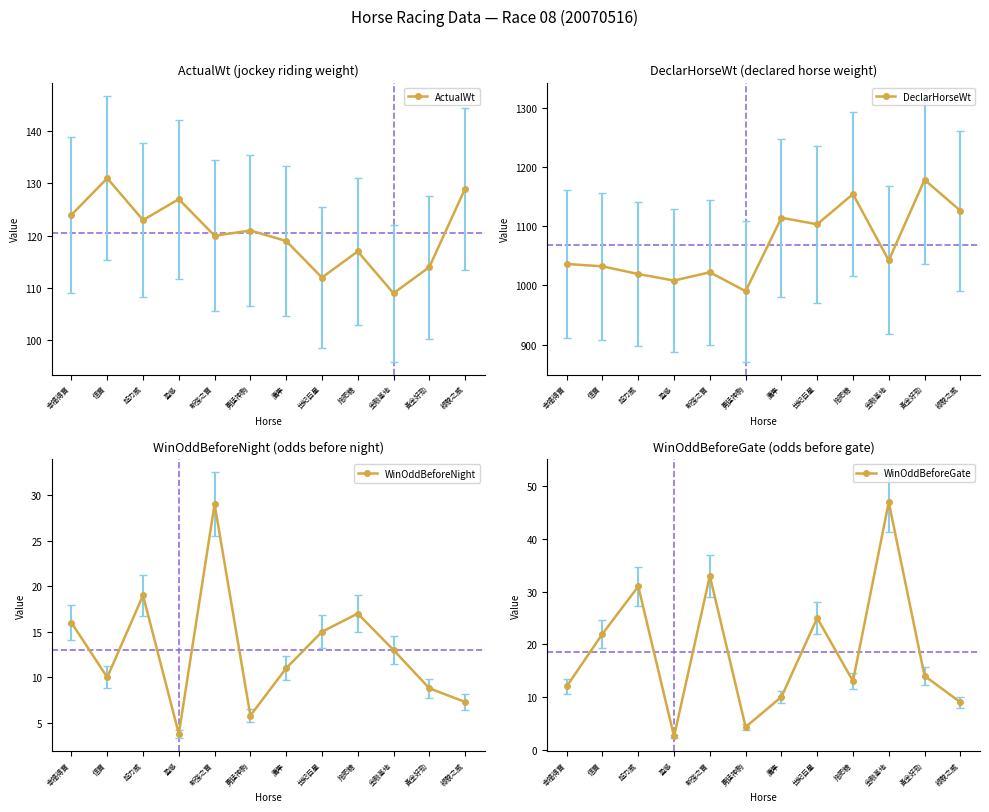

Reading left to right, list all the values displayed in this chart.

ActualWt: 幸福得寶=124.0	信寶=131.0	超力威=123.0	盈感=127.0	新強之寶=120.0	勇猛神駒=121.0	鷹隼=119.0	世紀巨星=112.0	拖肥糖=117.0	金融基地=109.0	黃金好勁=114.0	綠駿之威=129.0
DeclarHorseWt: 幸福得寶=1036.0	信寶=1032.0	超力威=1019.0	盈感=1008.0	新強之寶=1022.0	勇猛神駒=990.0	鷹隼=1114.0	世紀巨星=1103.0	拖肥糖=1154.0	金融基地=1042.0	黃金好勁=1178.0	綠駿之威=1126.0
WinOddBeforeNight: 幸福得寶=16.0	信寶=10.0	超力威=19.0	盈感=3.8	新強之寶=29.0	勇猛神駒=5.8	鷹隼=11.0	世紀巨星=15.0	拖肥糖=17.0	金融基地=13.0	黃金好勁=8.8	綠駿之威=7.3
WinOddBeforeGate: 幸福得寶=12.0	信寶=22.0	超力威=31.0	盈感=2.5	新強之寶=33.0	勇猛神駒=4.3	鷹隼=10.0	世紀巨星=25.0	拖肥糖=13.0	金融基地=47.0	黃金好勁=14.0	綠駿之威=9.0